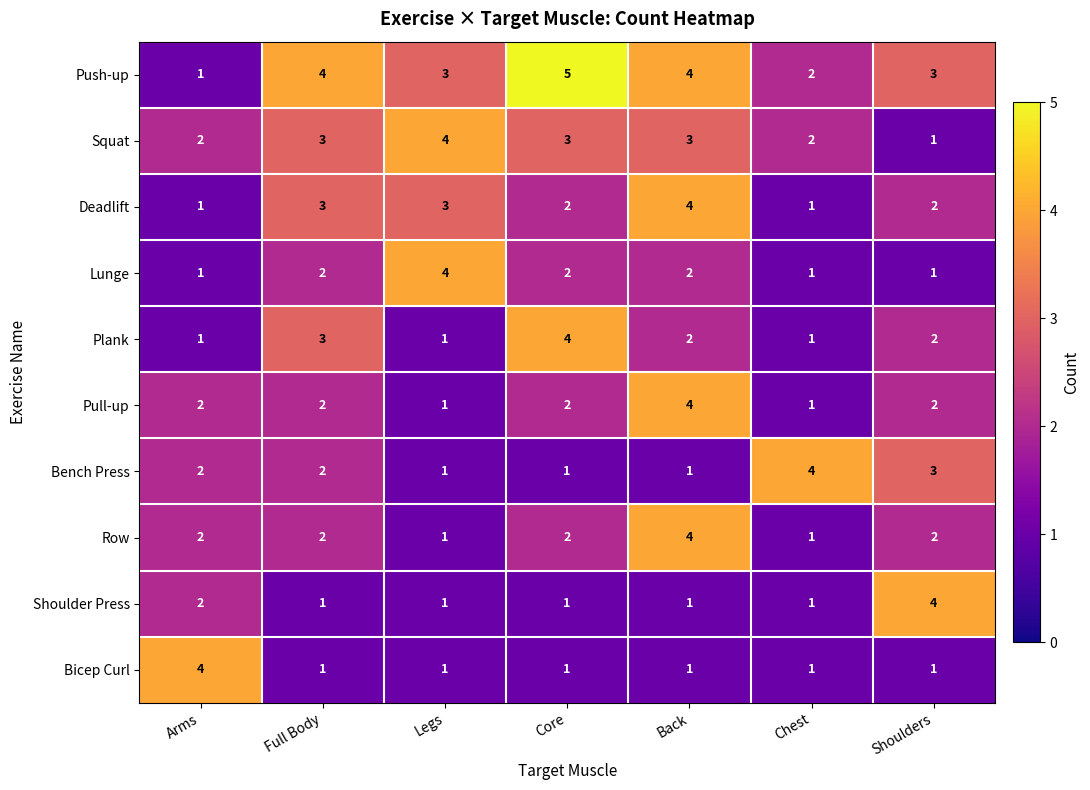

Which category has the lowest value in the Push-up series?

Arms